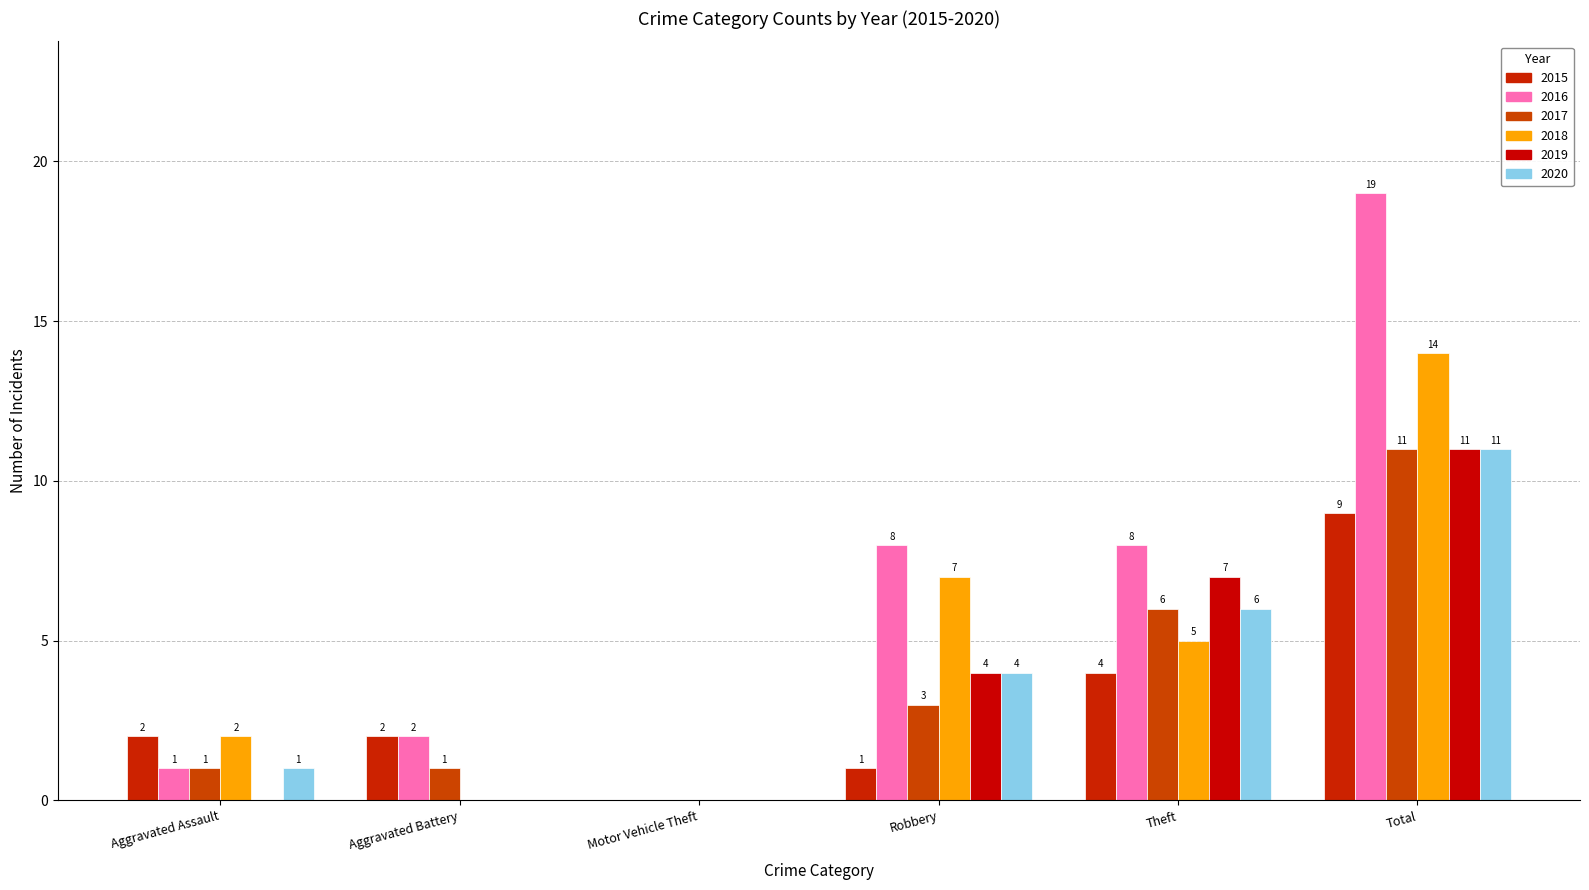

What are all the series names shown in the legend?

2015, 2016, 2017, 2018, 2019, 2020